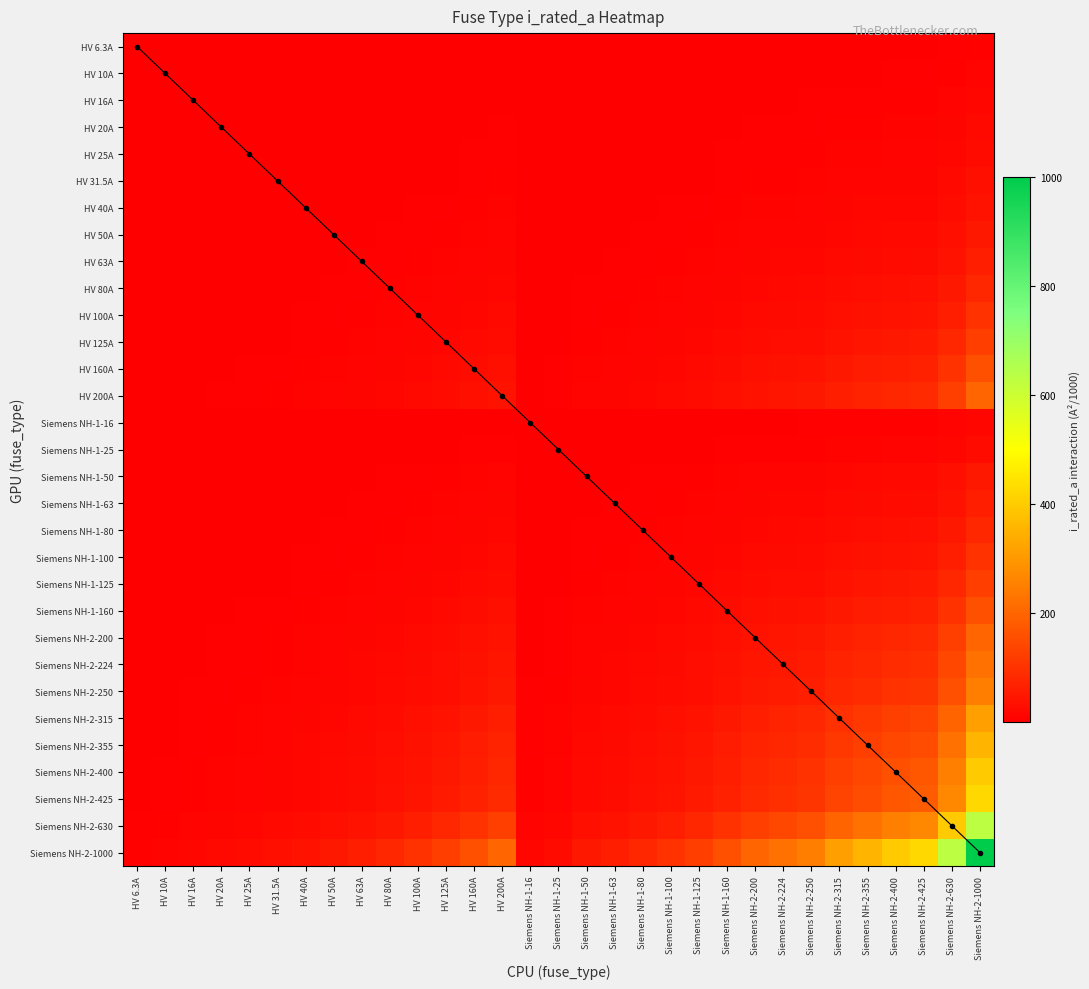

What is the difference between the Siemens NH-2-1000 values at Siemens NH-2-315 and Siemens NH-2-224?

91.0